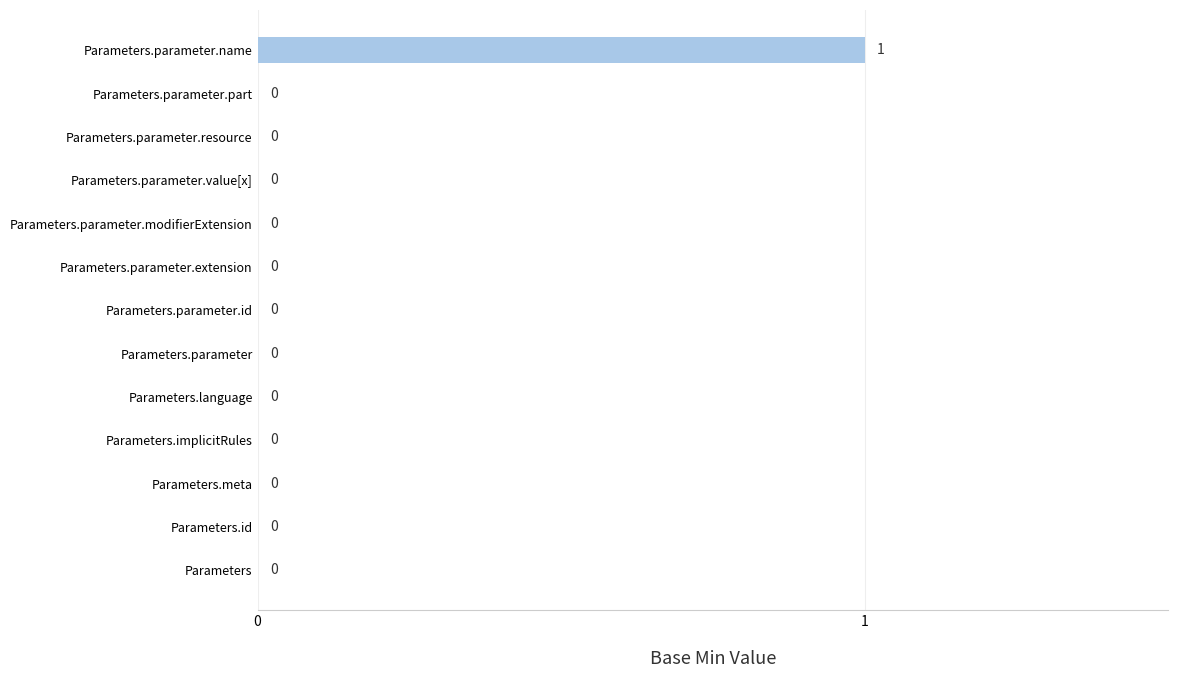

What is the change in value from Parameters.parameter.value[x] to Parameters.parameter.name?

+1